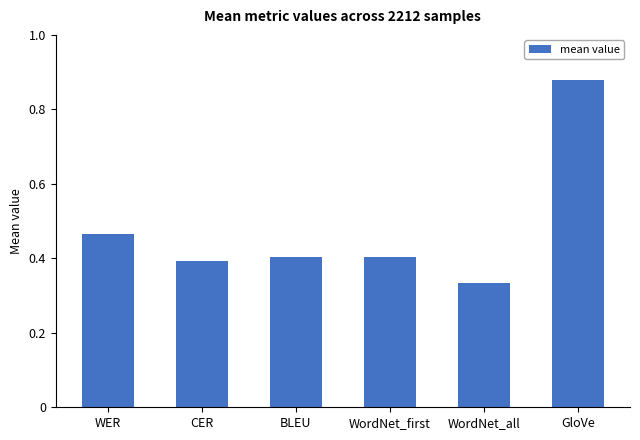

How many values are between 0 and 1?

6